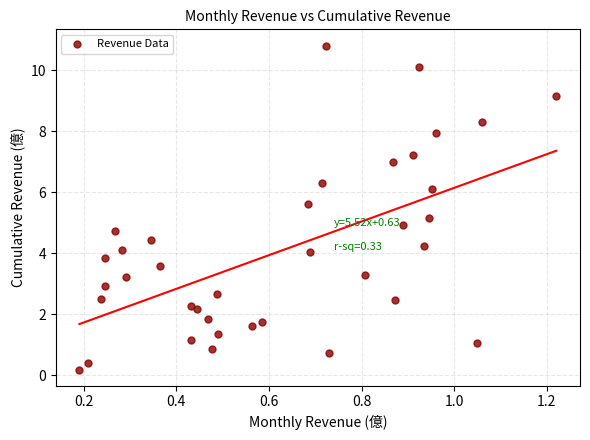

What is the range of Y values (max minus min)?

10.6